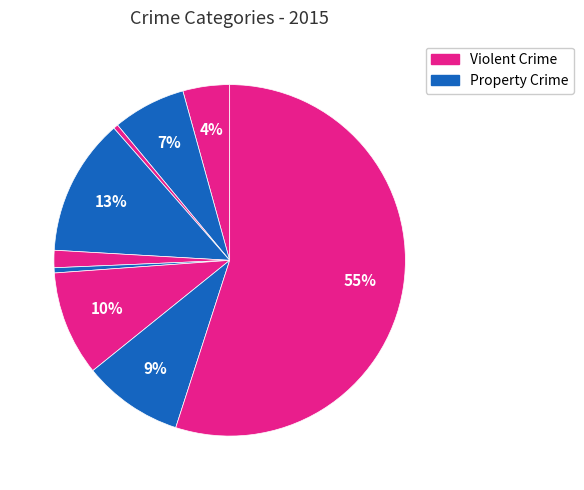

How many slices are in this pie chart?

9